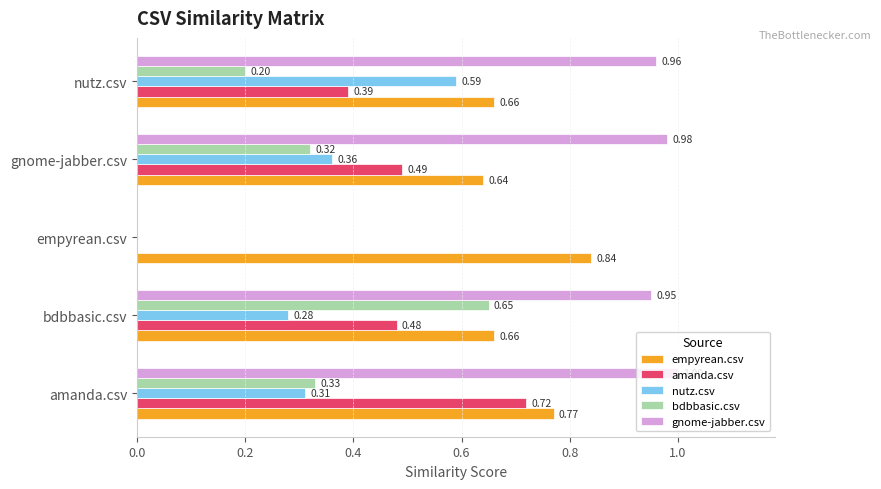

What is the sum of all gnome-jabber.csv values?

3.9